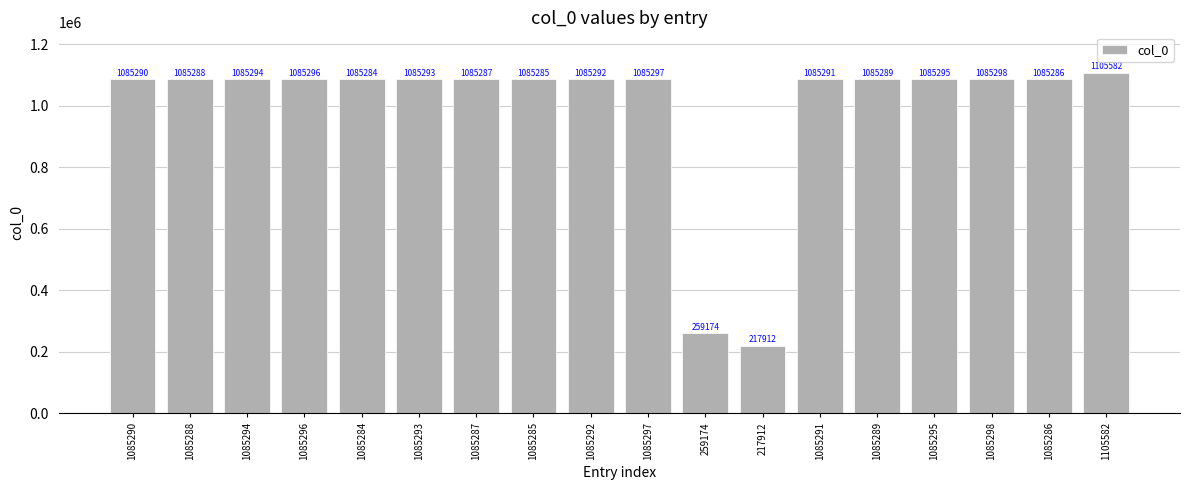

Rank the categories by value from highest to lowest.

1105582, 1085298, 1085297, 1085296, 1085295, 1085294, 1085293, 1085292, 1085291, 1085290, 1085289, 1085288, 1085287, 1085286, 1085285, 1085284, 259174, 217912